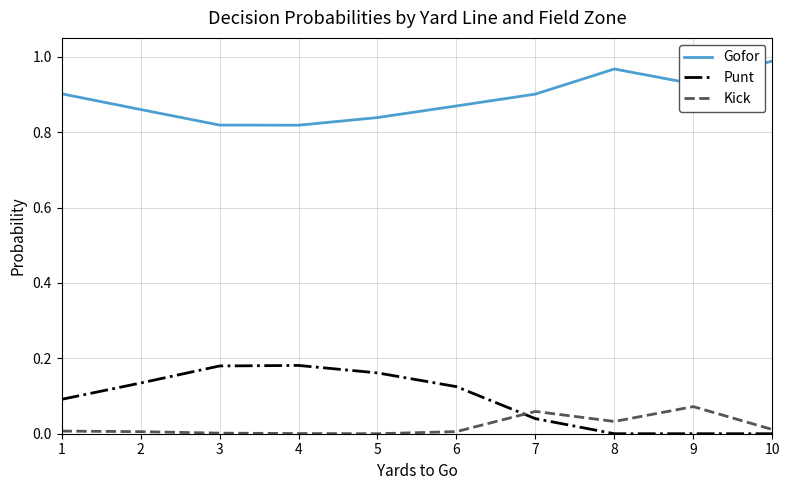

True or false: Gofor and Kick cross at least once.

False